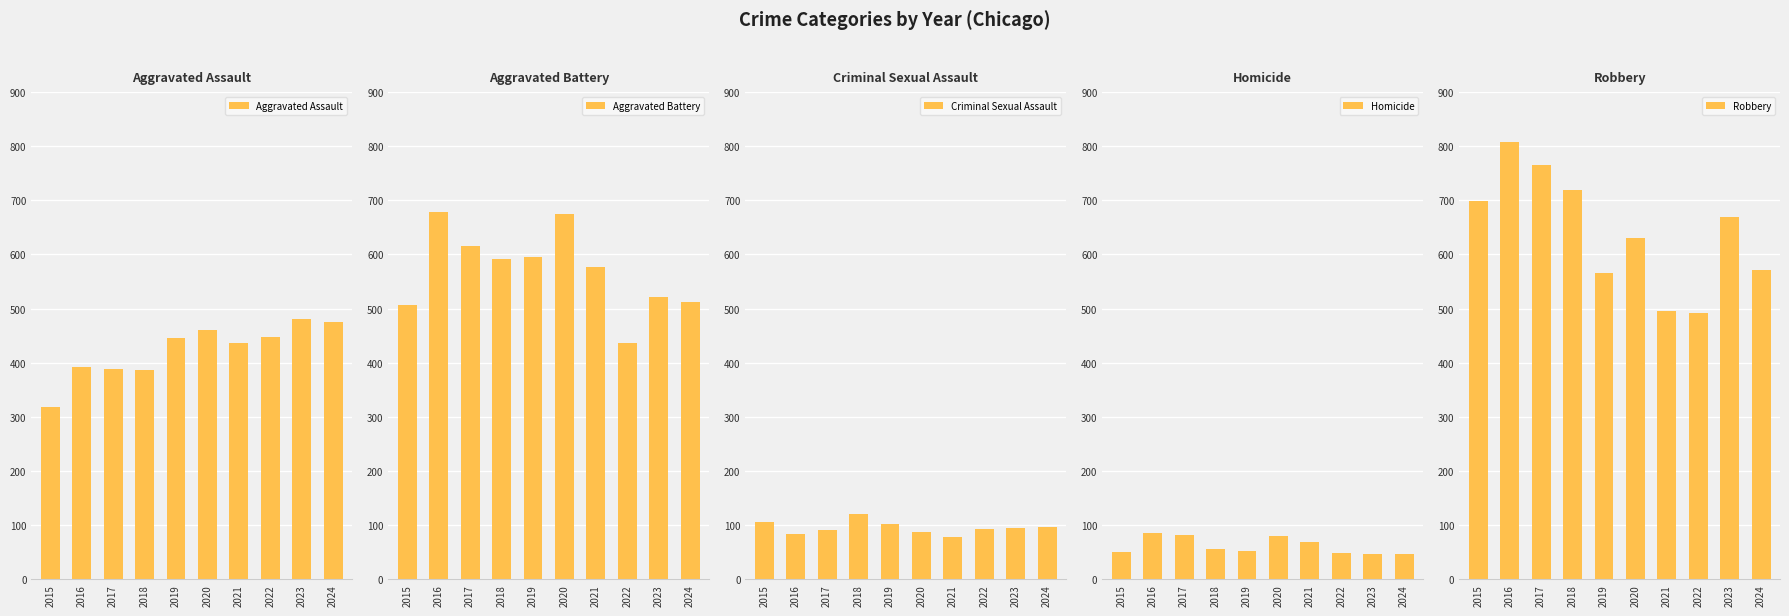

What is the average value of the Robbery series?

642